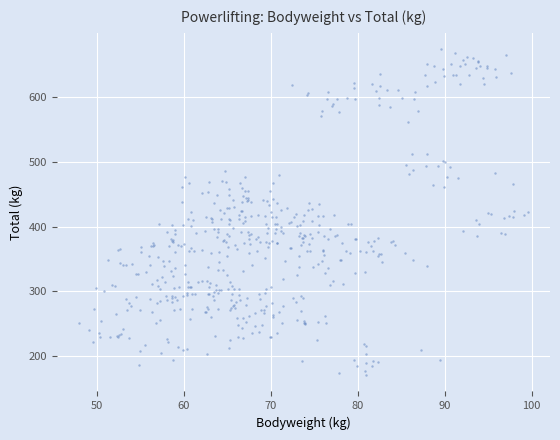

What is the range of X values (max minus min)?

51.5